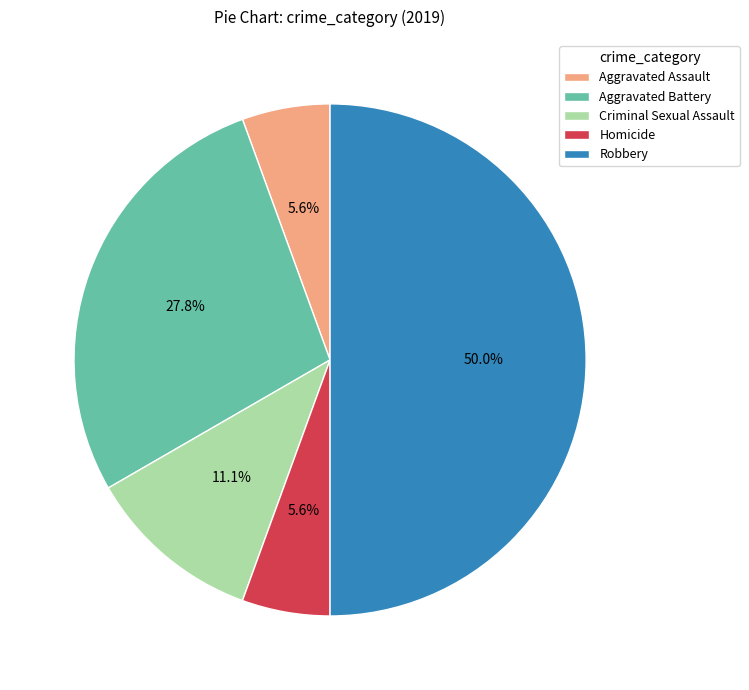

Is Criminal Sexual Assault the majority of the pie?

No